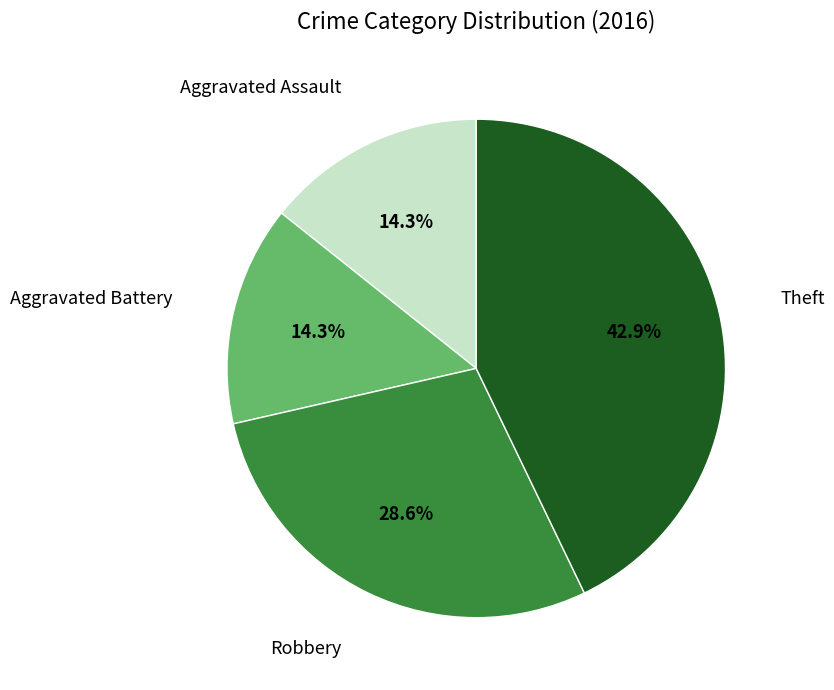

To the nearest percent, what is the difference between the largest and smallest slice percentages?

29%